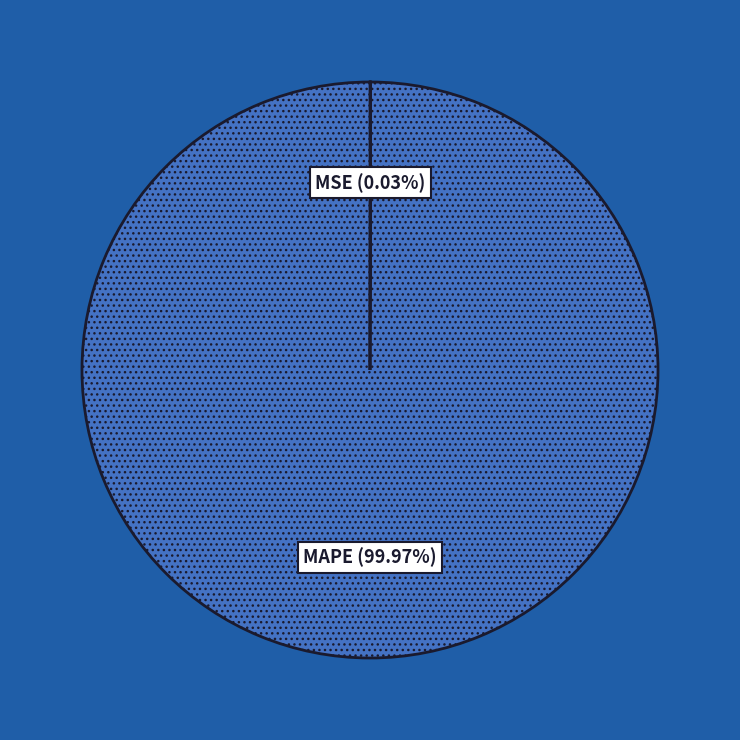

Which category has the biggest portion of the pie?

MAPE